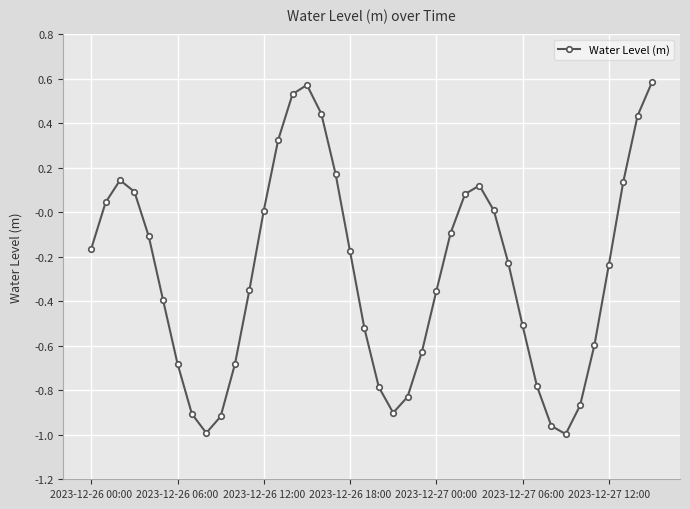

What is the difference between the maximum and minimum values?

1.6